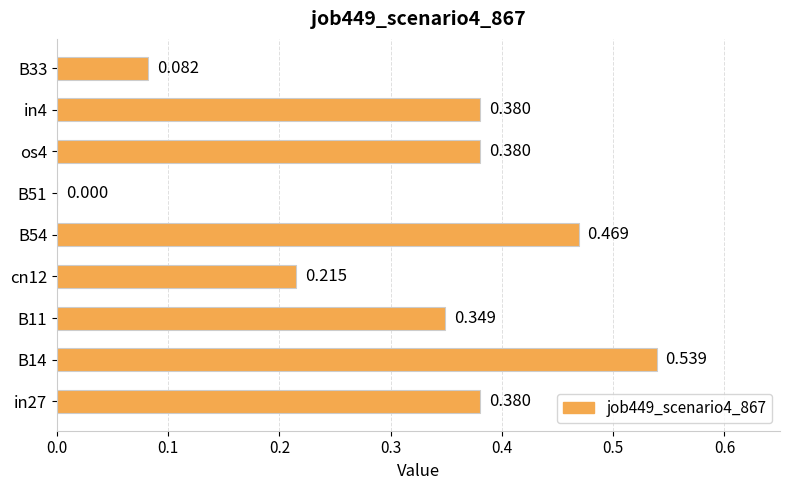

How many data points does each series have?

9